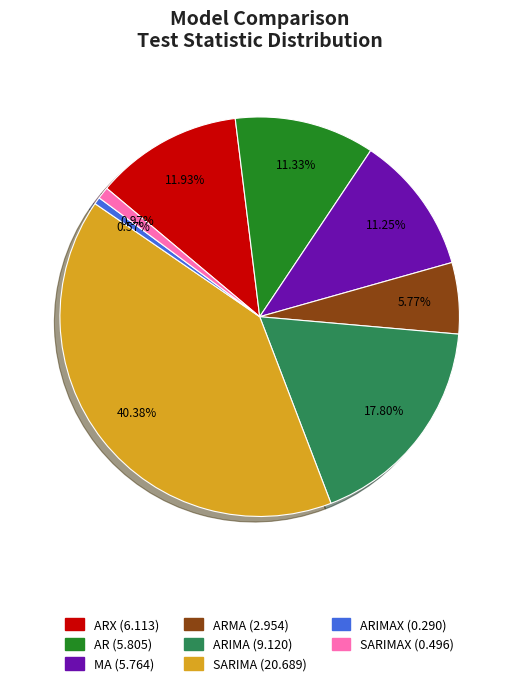

Is there a majority slice in this chart?

No